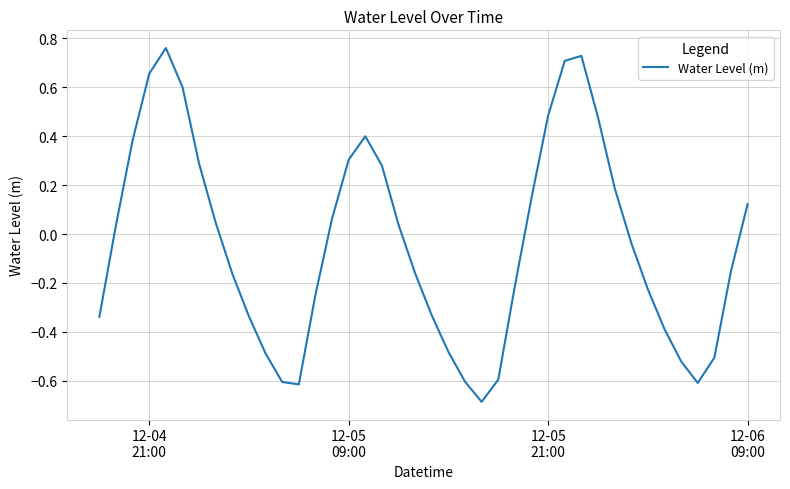

How many positive values are there?

19